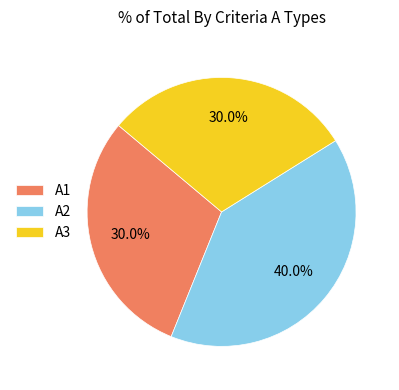

True or false: A1 accounts for 38% of the total.

False